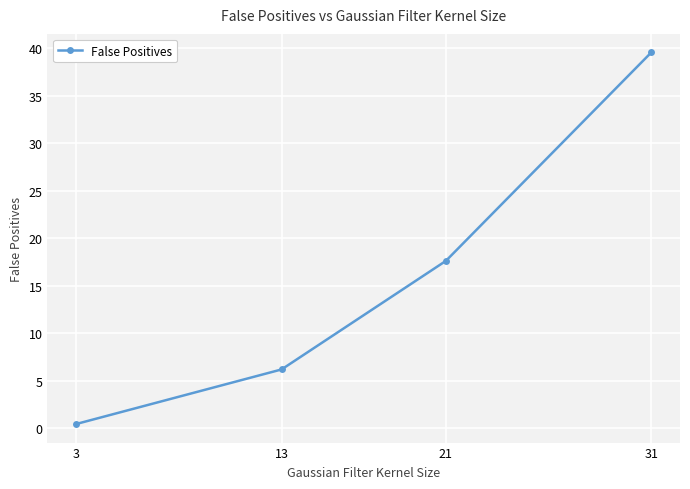

Which category has the highest value across all series?

31